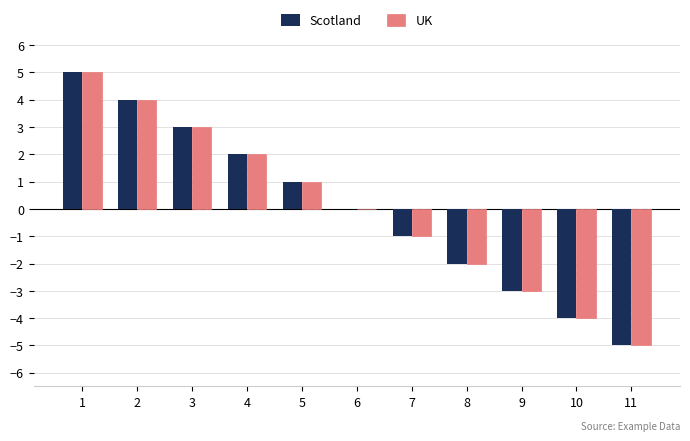

Is the value of UK at 11 greater than the value of Scotland at 9?

No